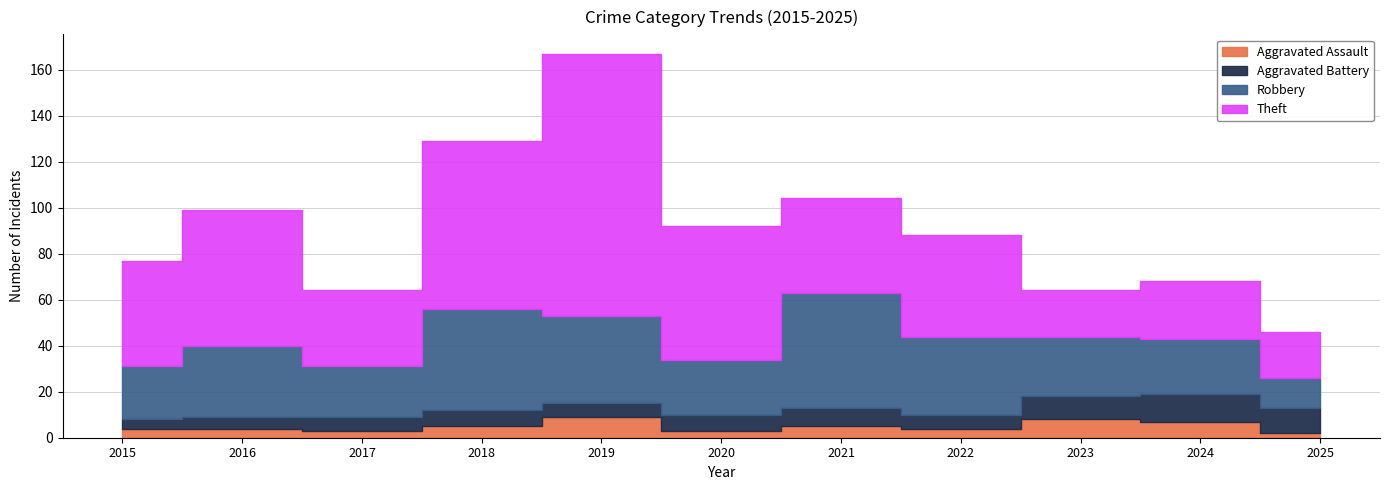

What is the value of the Robbery point at the 2nd from the left?

31